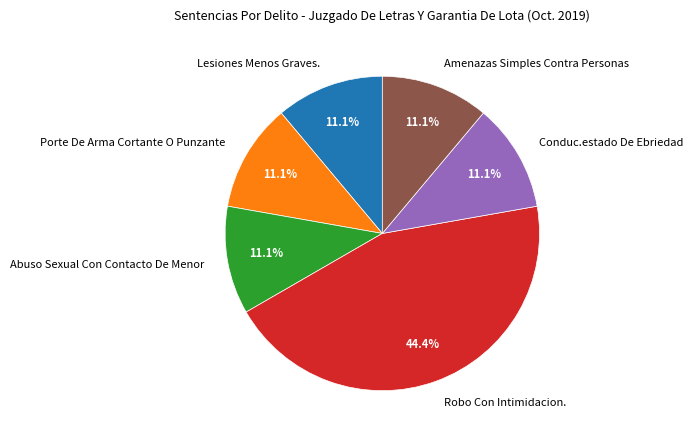

How many segments does this pie chart have?

6